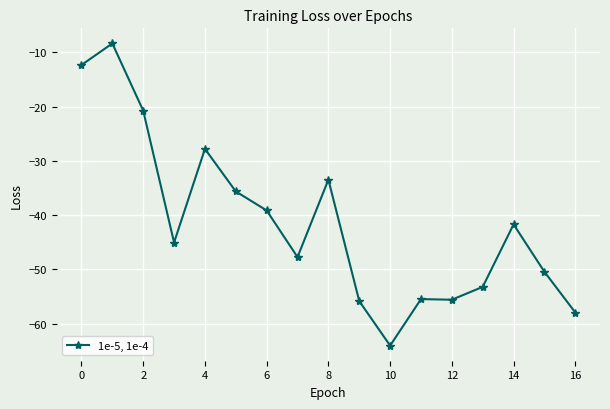

What is the difference between the second highest and minimum values?

51.7